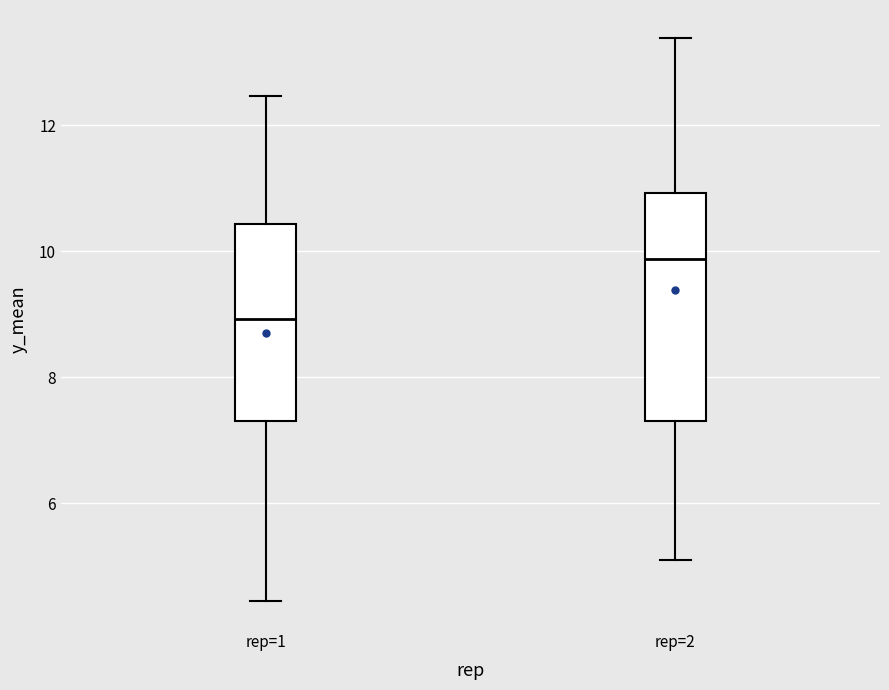

Reading left to right, transcribe this box plot: for each box, give where its median line is, the range the box spans, and where its two whiskers end, as read against the y-axis. The values are not printed on the chart, so give them approximately, as read against the axis.

rep=1: median 9.0, box 7.4 to 10.4, whiskers 4.4 to 12.4
rep=2: median 9.8, box 7.4 to 11.0, whiskers 5.2 to 13.4